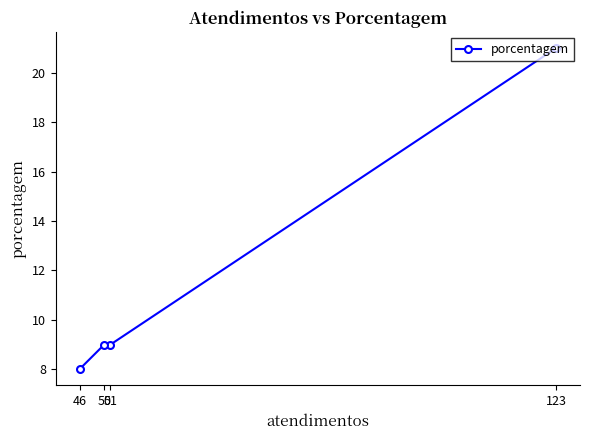

Rank the categories by value from lowest to highest.

46, 51, 50, 123